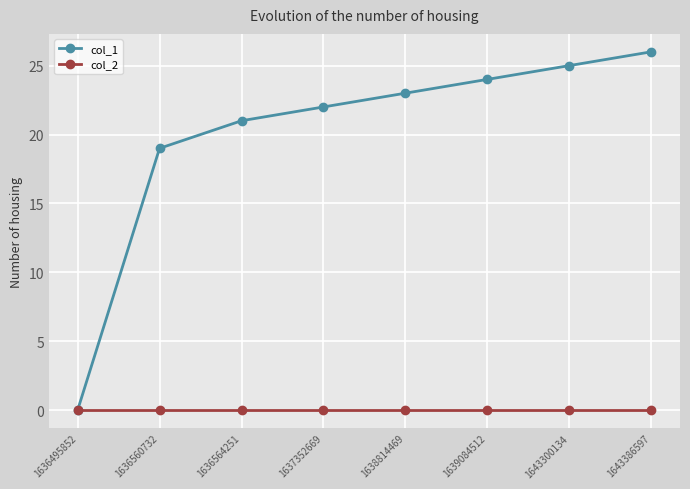

What is the difference between the second highest and minimum values in the col_1 series?

25